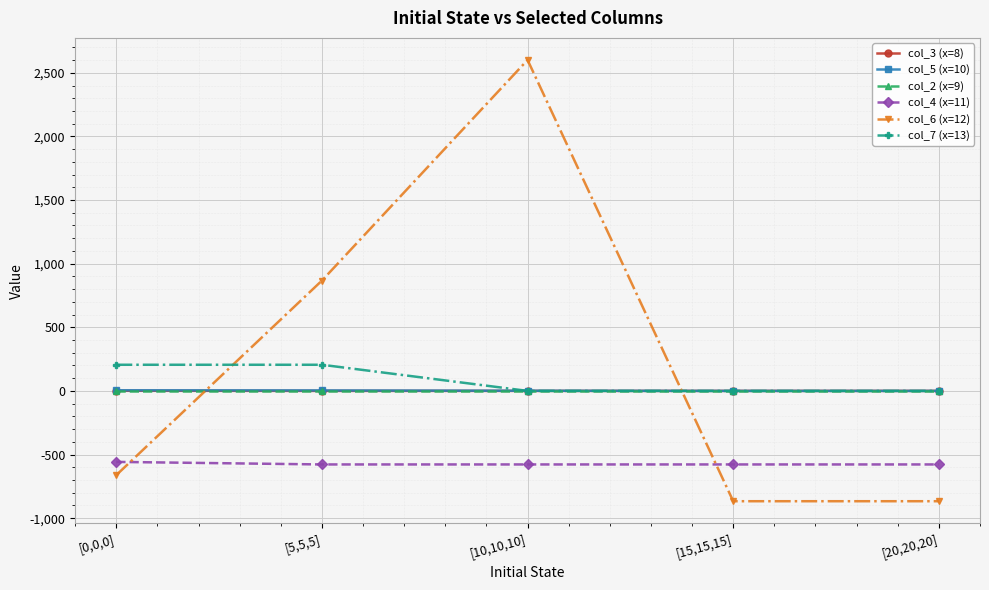

At which category does the chart reach its peak across all series?

[10,10,10]